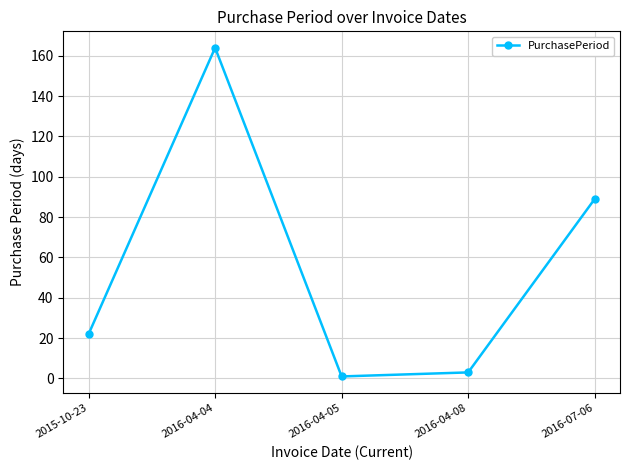

How many series are shown in this chart?

1